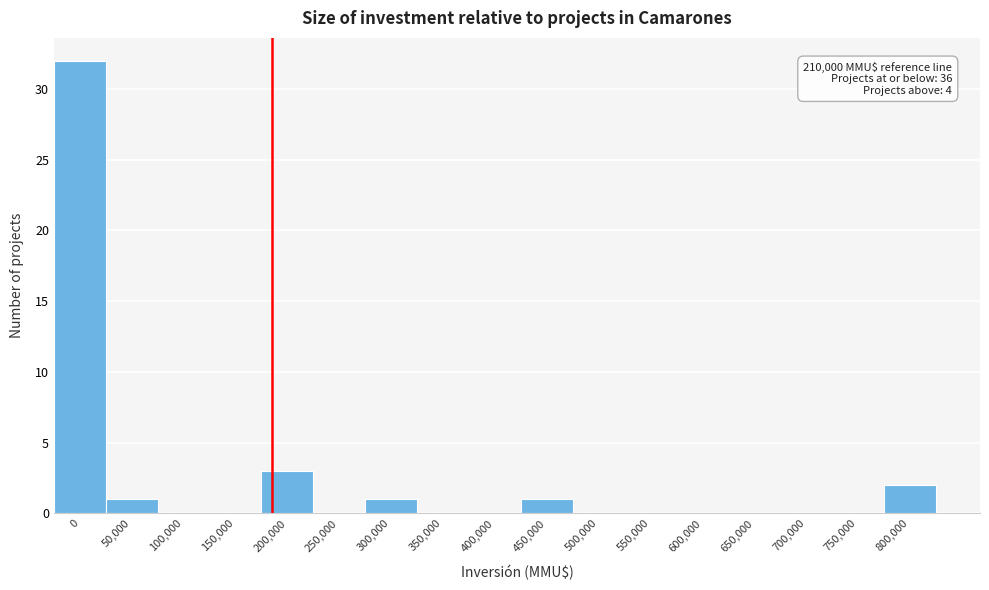

Reading right to left, list all the values displayed in this chart.

800,000=2	750,000=0	700,000=0	650,000=0	600,000=0	550,000=0	500,000=0	450,000=1	400,000=0	350,000=0	300,000=1	250,000=0	200,000=3	150,000=0	100,000=0	50,000=1	0=32